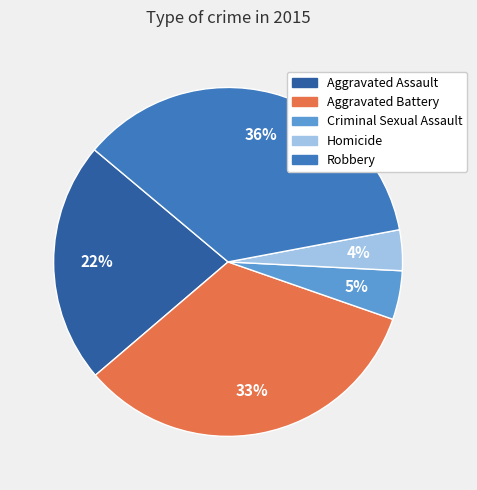

Combined, do Robbery and Homicide account for over 50%?

No